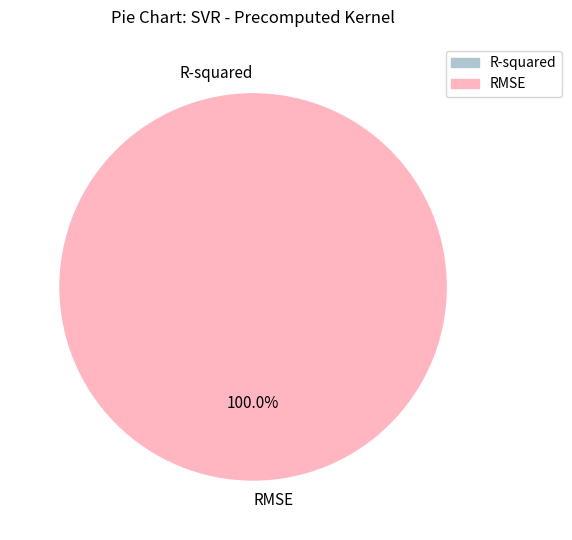

Between R-squared and RMSE, which is larger?

RMSE